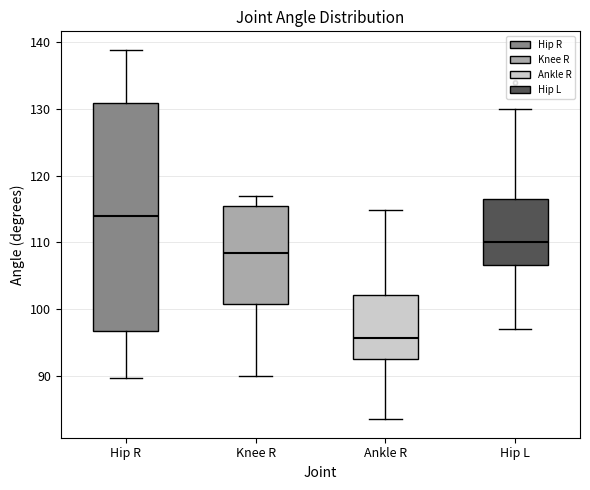

Reading left to right, transcribe this box plot: for each box, give where its median line is, the range the box spans, and where its two whiskers end, as read against the y-axis. The values are not printed on the chart, so give them approximately, as read against the axis.

Hip R: median 114, box 97 to 131, whiskers 90 to 139
Knee R: median 108, box 101 to 115, whiskers 90 to 117
Ankle R: median 96, box 93 to 102, whiskers 83 to 115
Hip L: median 110, box 107 to 116, whiskers 97 to 130